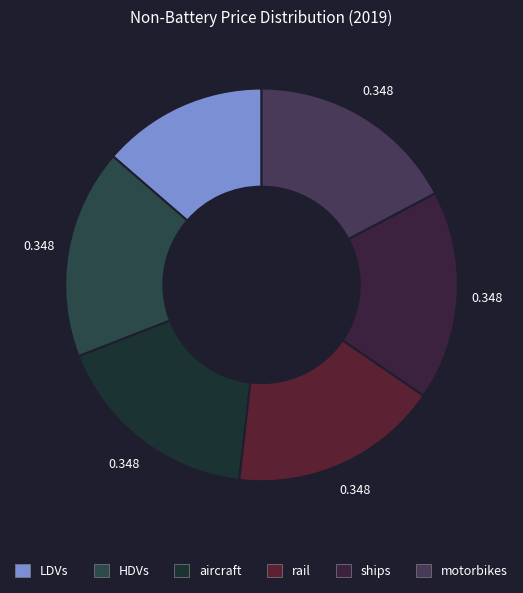

Do motorbikes and aircraft together represent more than half of the pie?

No